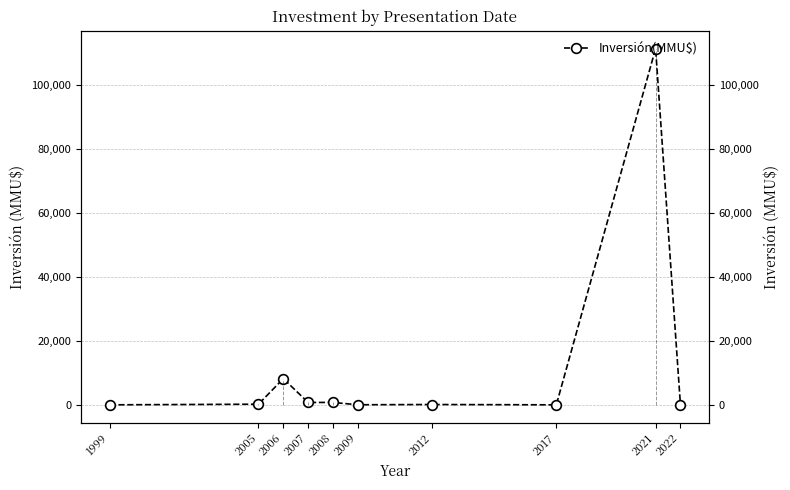

The chart shows a value of 200 at 2005. True or false?

True